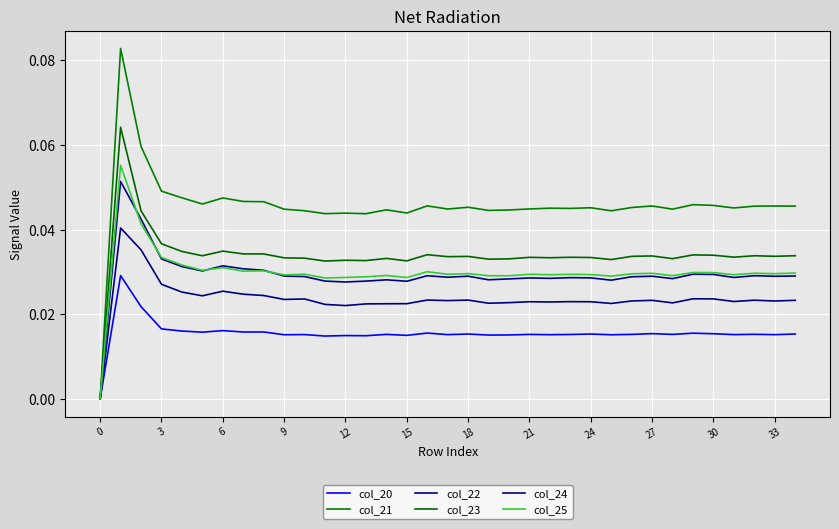

Does the chart have visible grid lines?

Yes